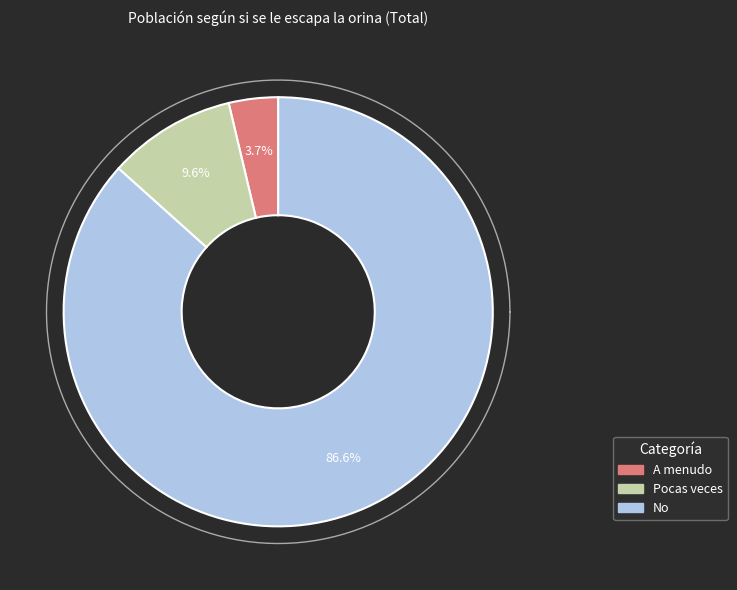

Which has a higher value, A menudo or Pocas veces?

Pocas veces